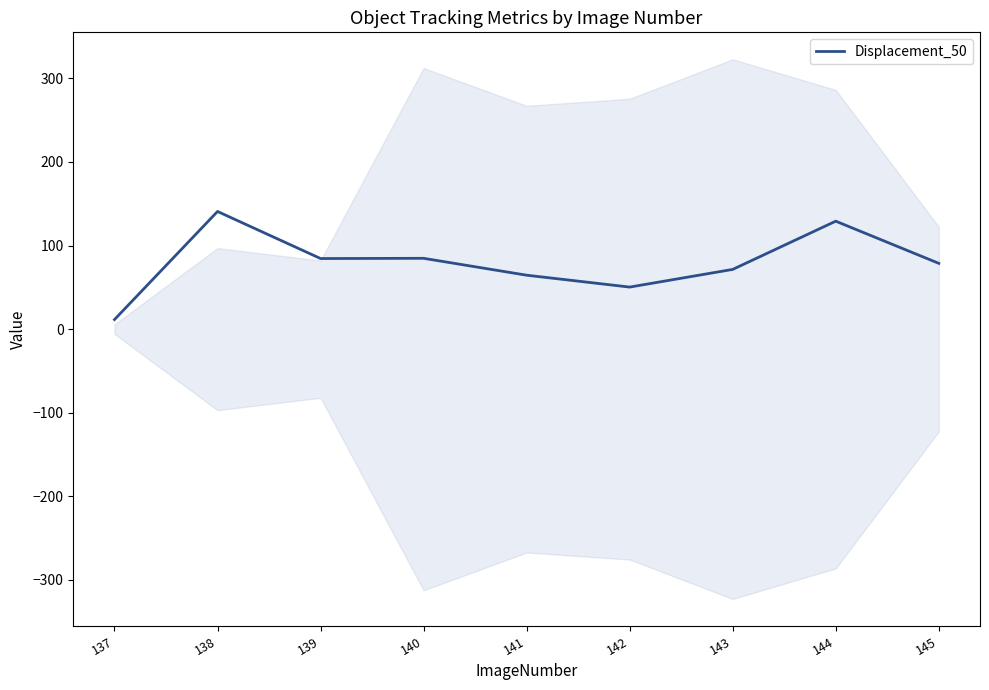

What is the smallest value displayed?

11.4